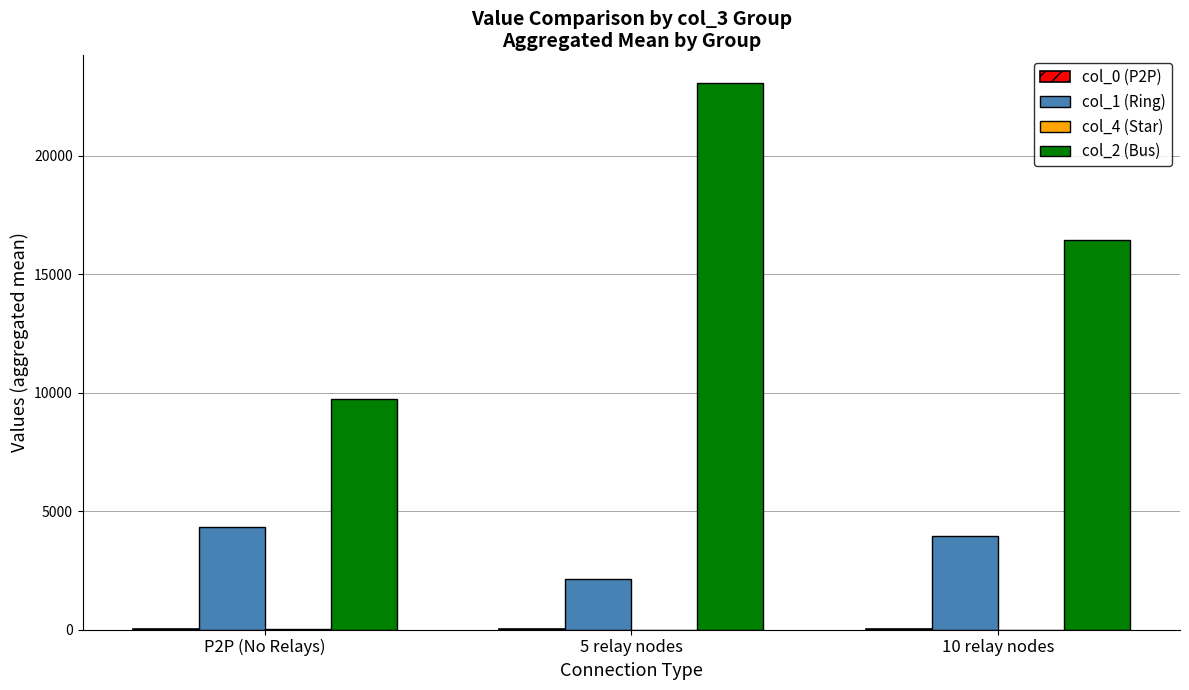

At which category is the sum across all series the highest?

5 relay nodes